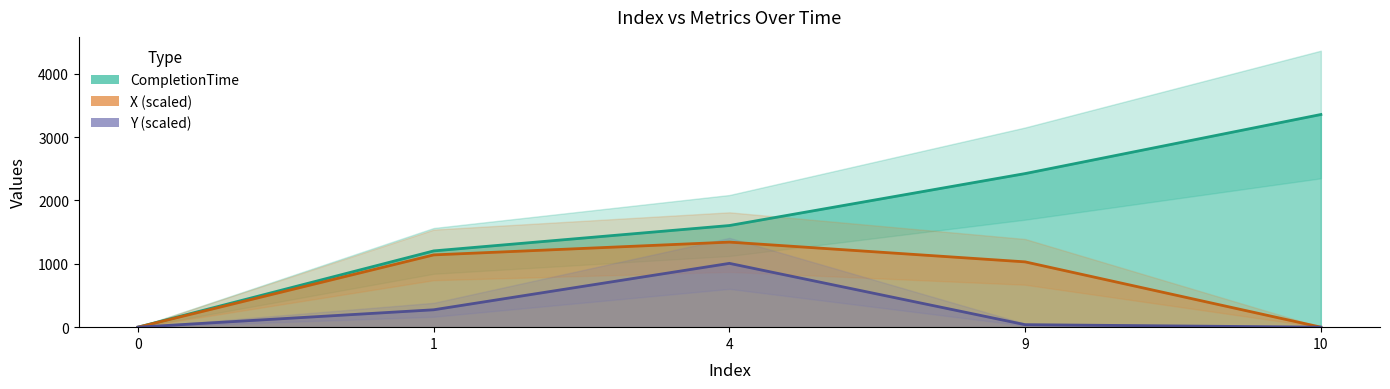

How many values in the Y series exceed 39?

3